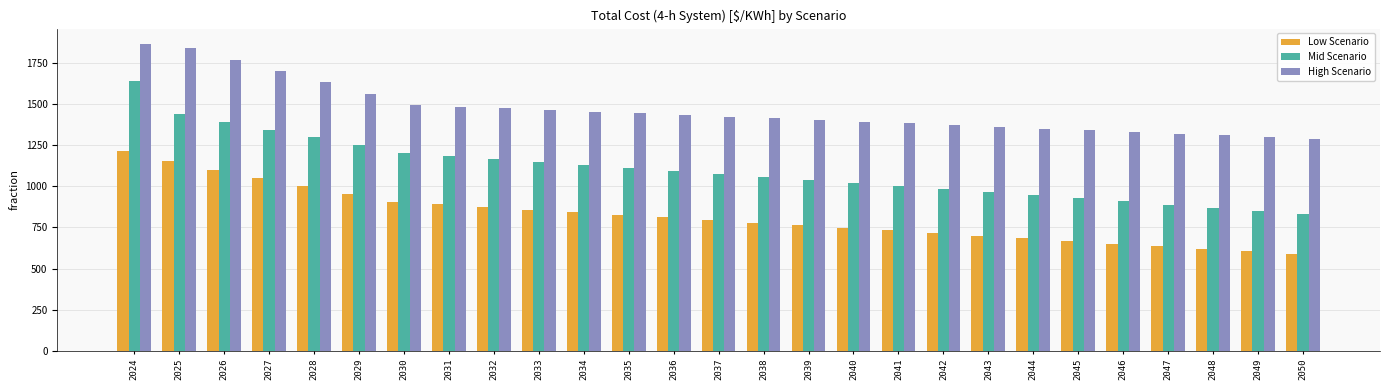

Where is High Scenario nearest to the value 1575?

2029